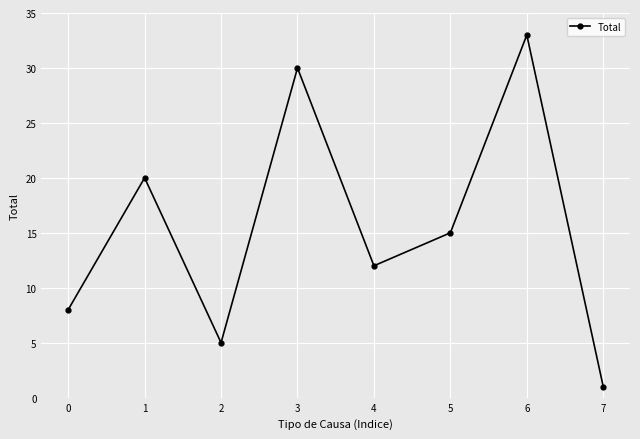

How many data points are less than 15?

4